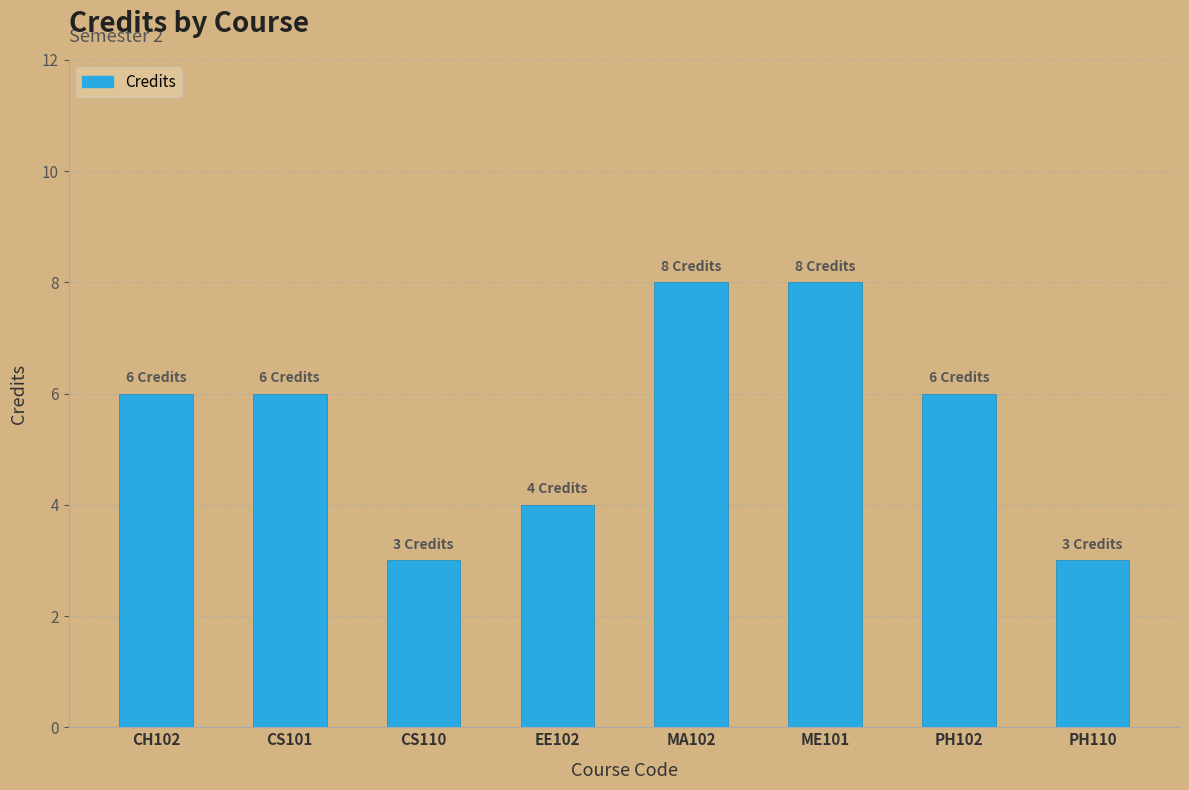

True or false: the data shows 4 at EE102.

True